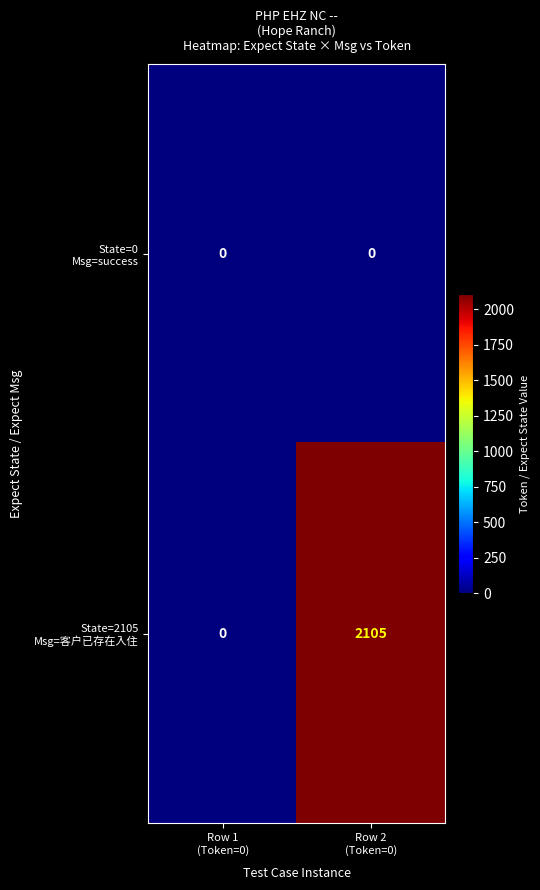

What is the total value across all series at Row 2
(Token=0)?

2105